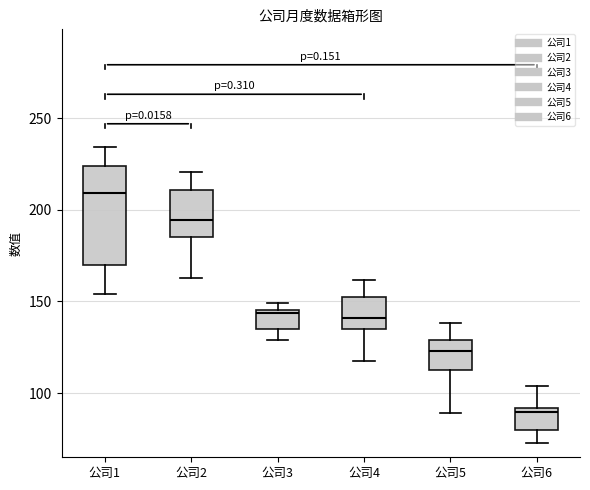

Reading left to right, read every box against the y-axis: the position of its median line, the range the box covers, and the ends of its whiskers. The values are not printed on the chart, so give them approximately, as read against the axis.

公司1: median 210, box 170 to 225, whiskers 155 to 235
公司2: median 195, box 185 to 210, whiskers 165 to 220
公司3: median 145 (just below the box's upper edge), box 135 to 145, whiskers 130 to 150
公司4: median 140, box 135 to 155, whiskers 115 to 160
公司5: median 125, box 115 to 130, whiskers 90 to 140
公司6: median 90 (just below the box's upper edge), box 80 to 90, whiskers 75 to 105